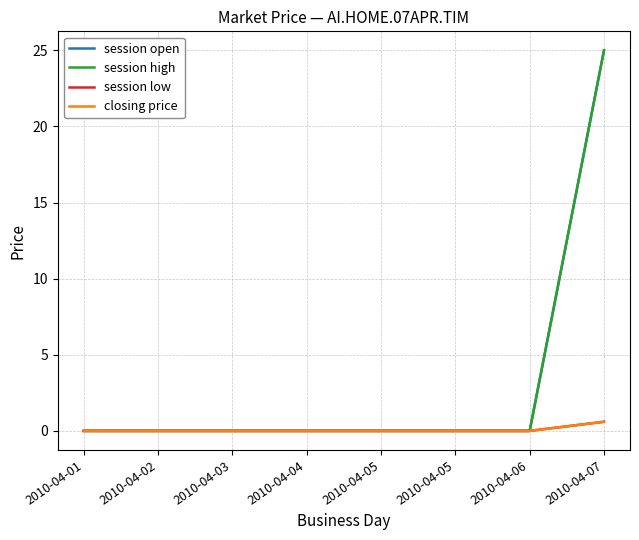

Which series has the largest range (max minus min)?

session open